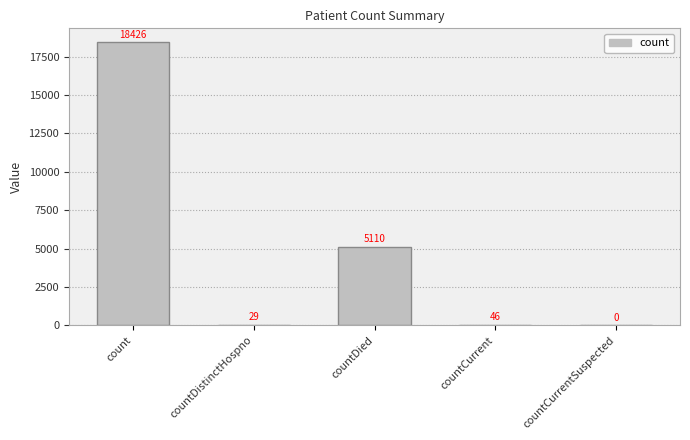

Which label corresponds to the largest value in the chart?

count